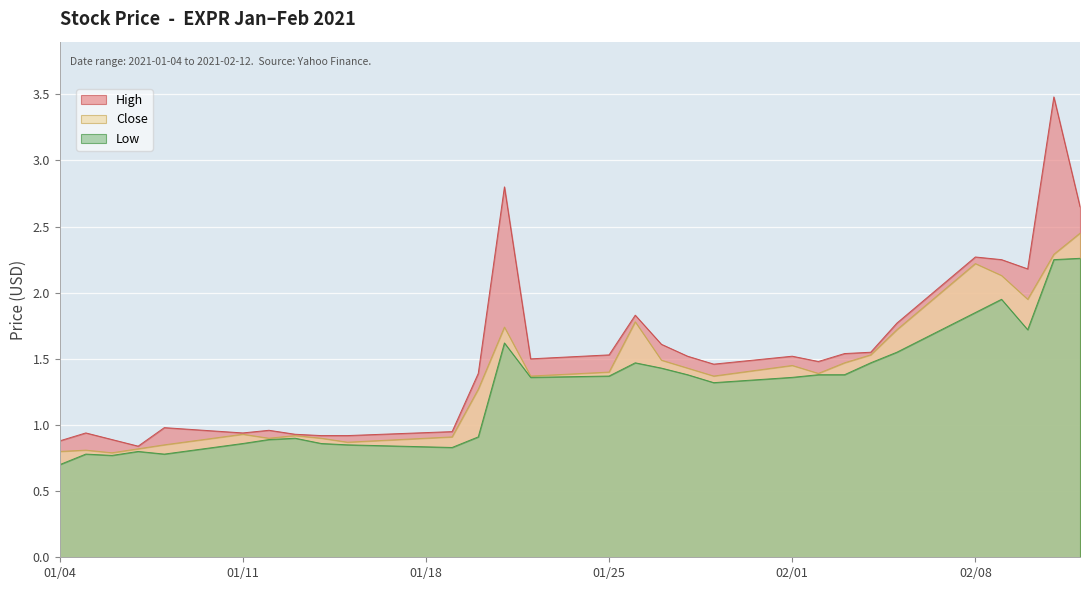

At 2021-01-28, list the series in order from largest to smallest.

High, Close, Low